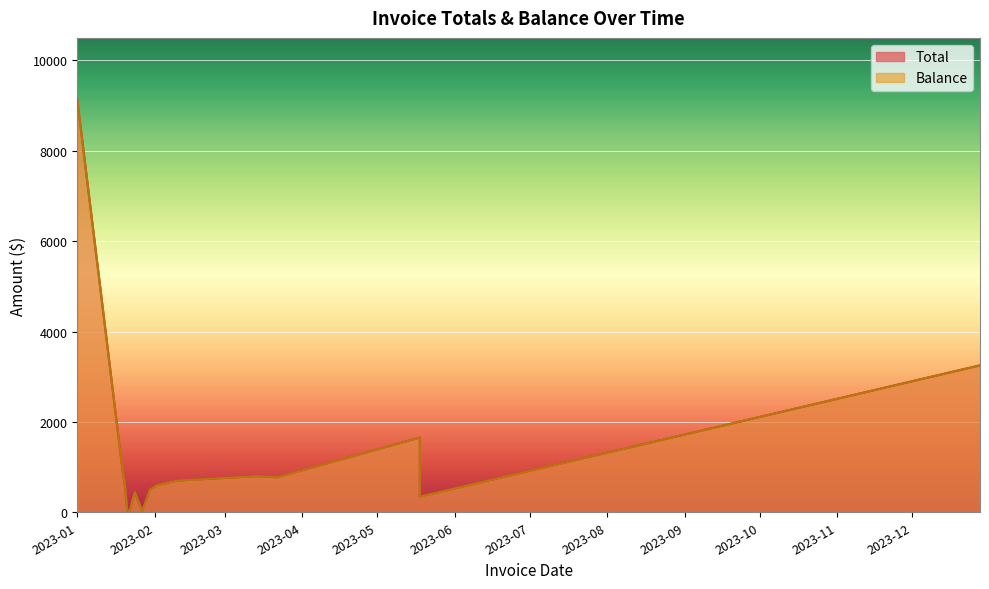

True or false: Balance and Total cross at least once.

False